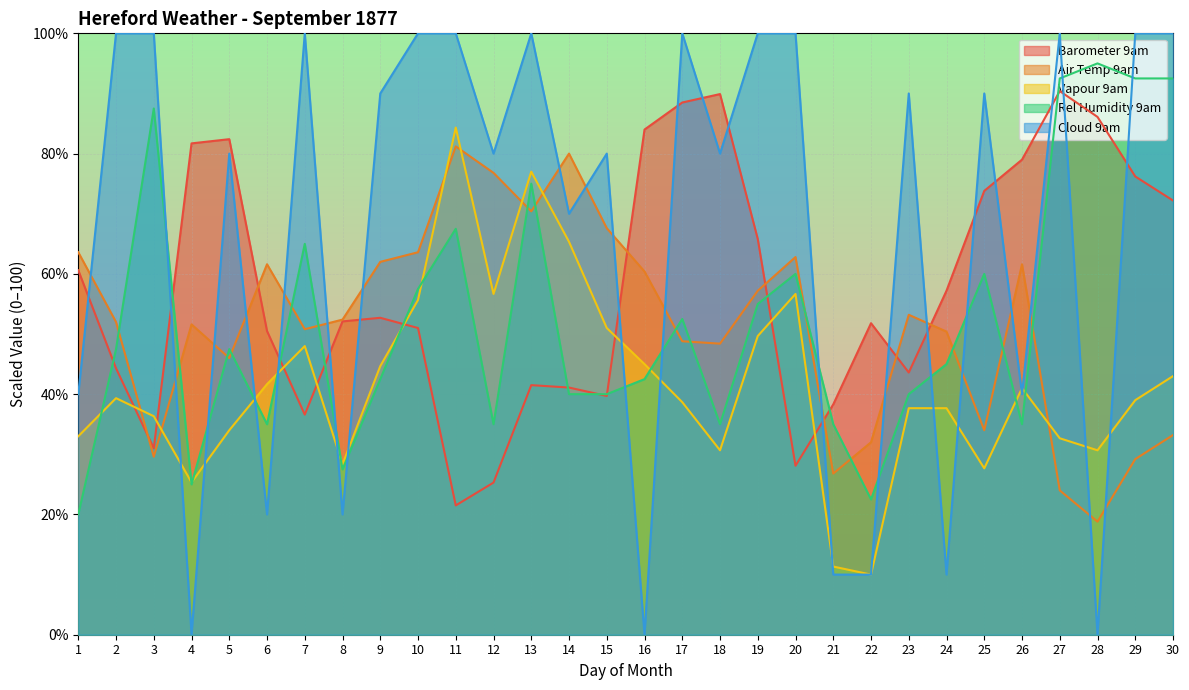

Which label corresponds to the smallest value in the chart?

4